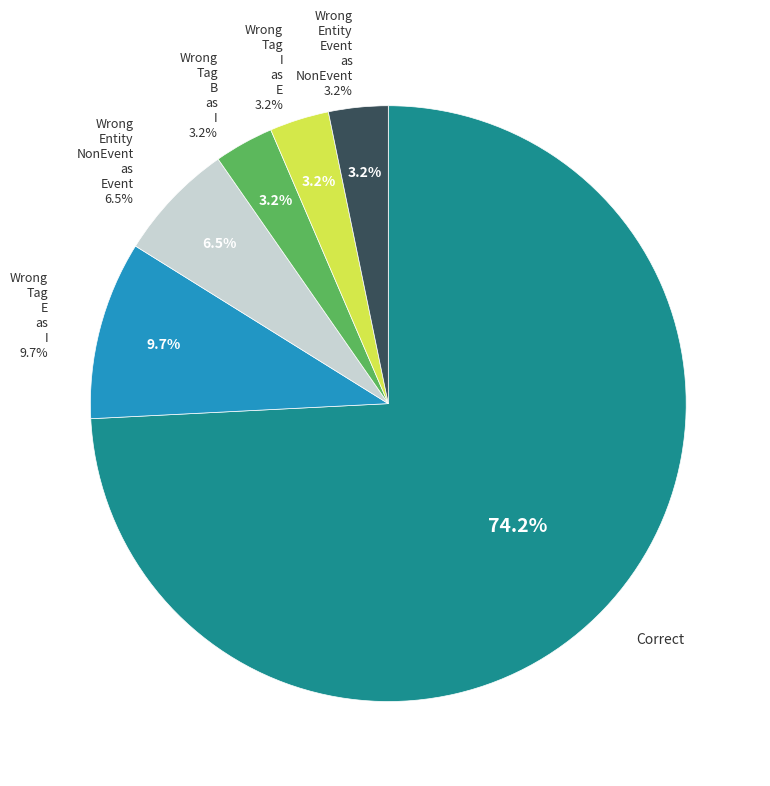

To the nearest percent, what is the difference between the Wrong_Entity_NonEvent_as_Event and Wrong_Tag_B_as_I slice percentages?

3%